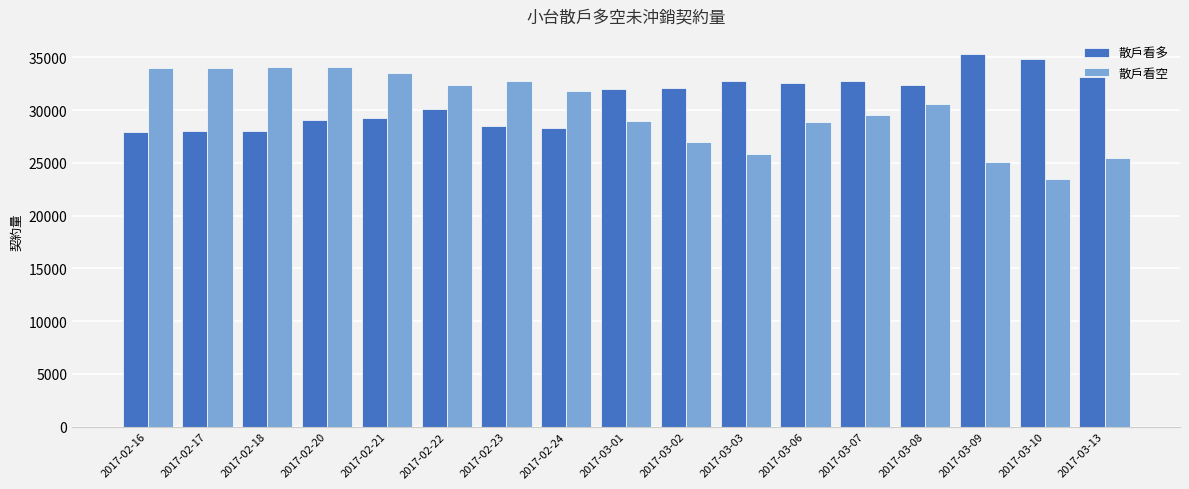

The 散戶看多 series shows 15334 at 2017-03-08. True or false?

False